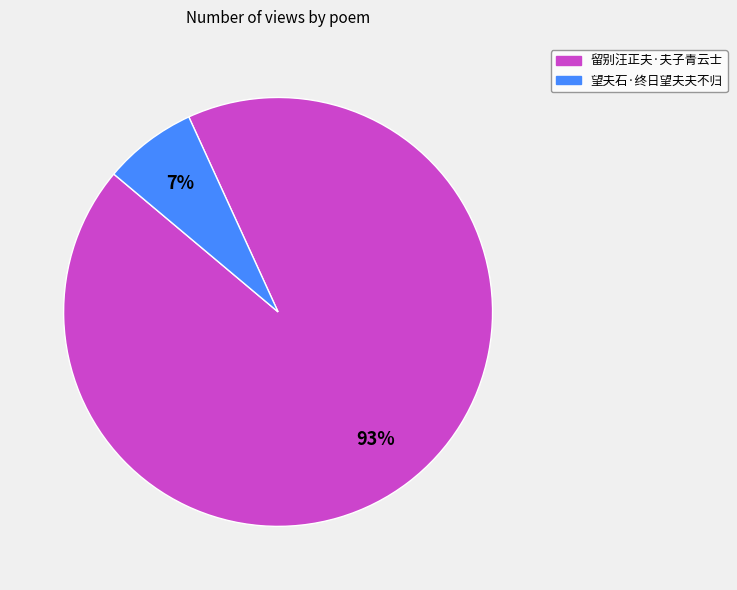

Is the sum of 留别汪正夫·夫子青云士 and 望夫石·终日望夫夫不归 greater than half?

Yes